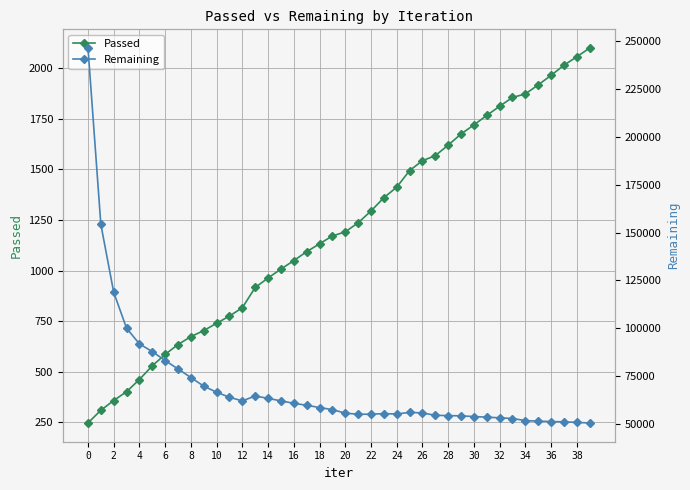

How many lines are shown in the chart?

2